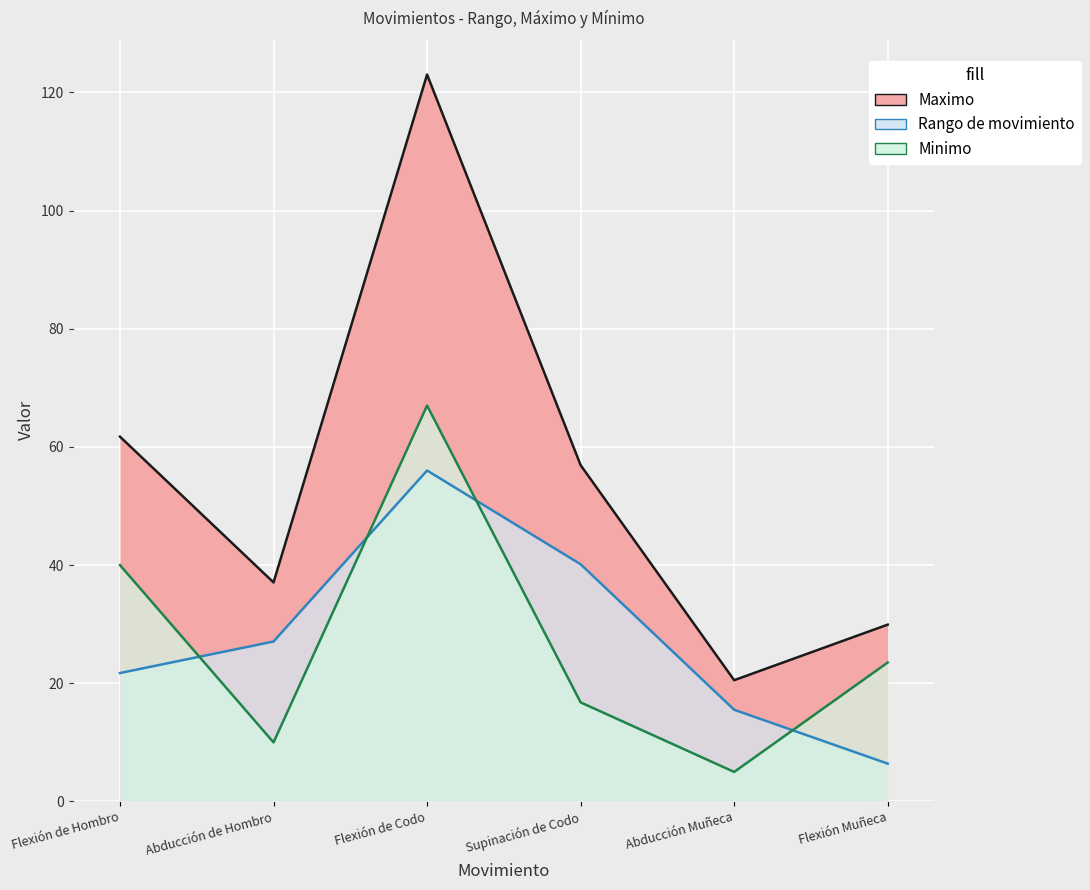

Where does the Rango de movimiento series first go above 27?

Abducción de Hombro